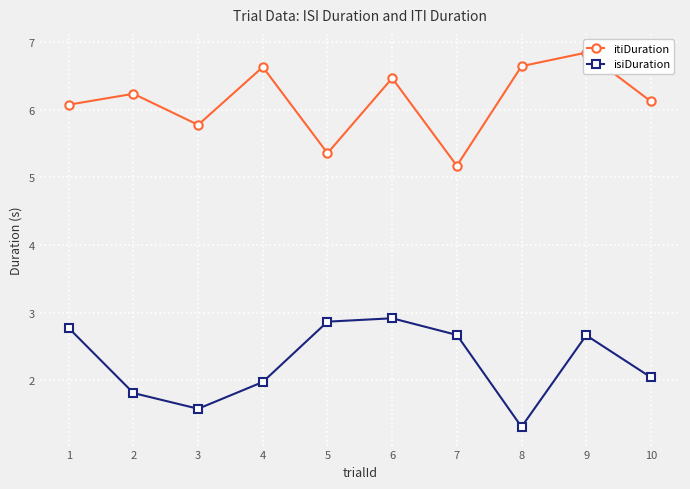

What is the spread (max minus min) of values at 1?

3.3